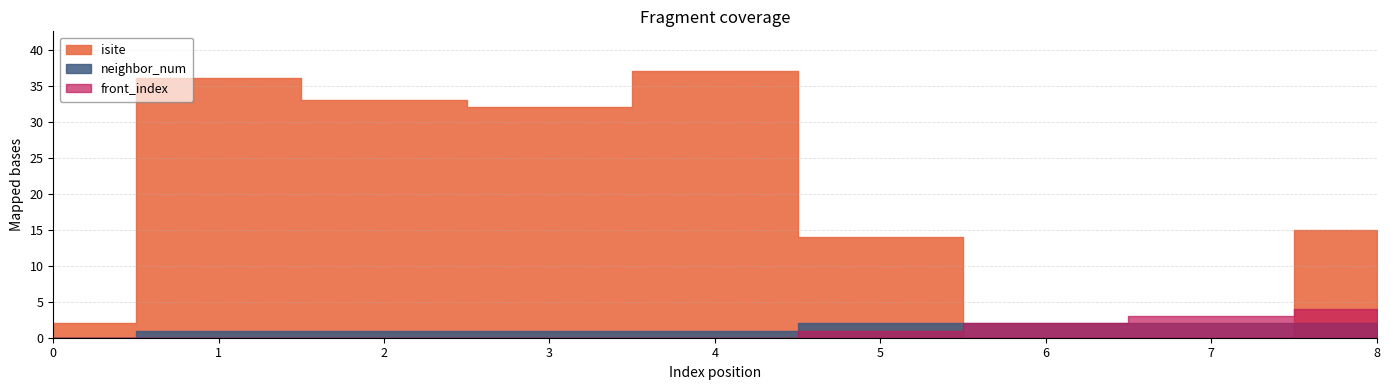

What is the sum of the front_index values at 8 and 6?

6